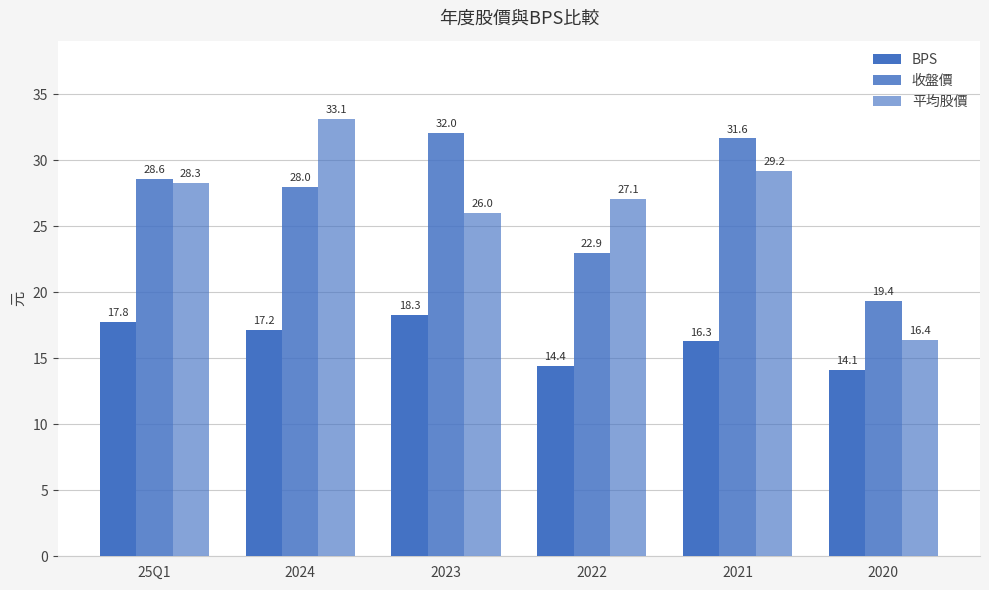

Are the bars horizontal?

No